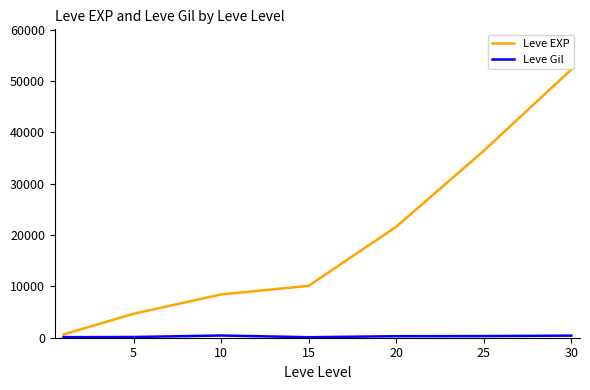

What is the maximum value shown in the chart?

52220